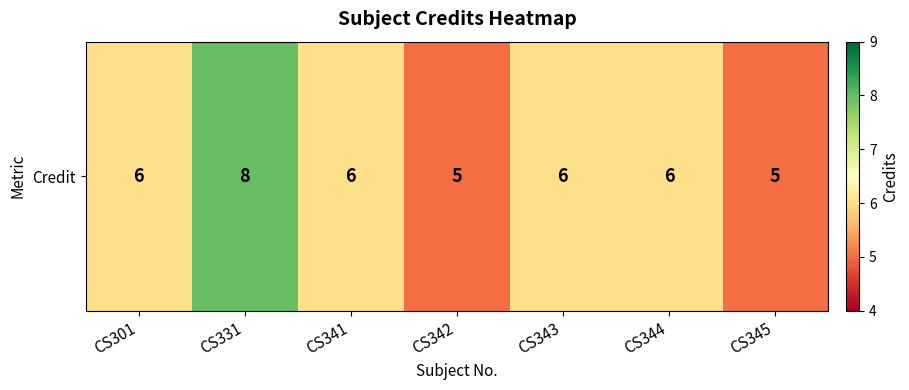

How many categories are shown in the chart?

7